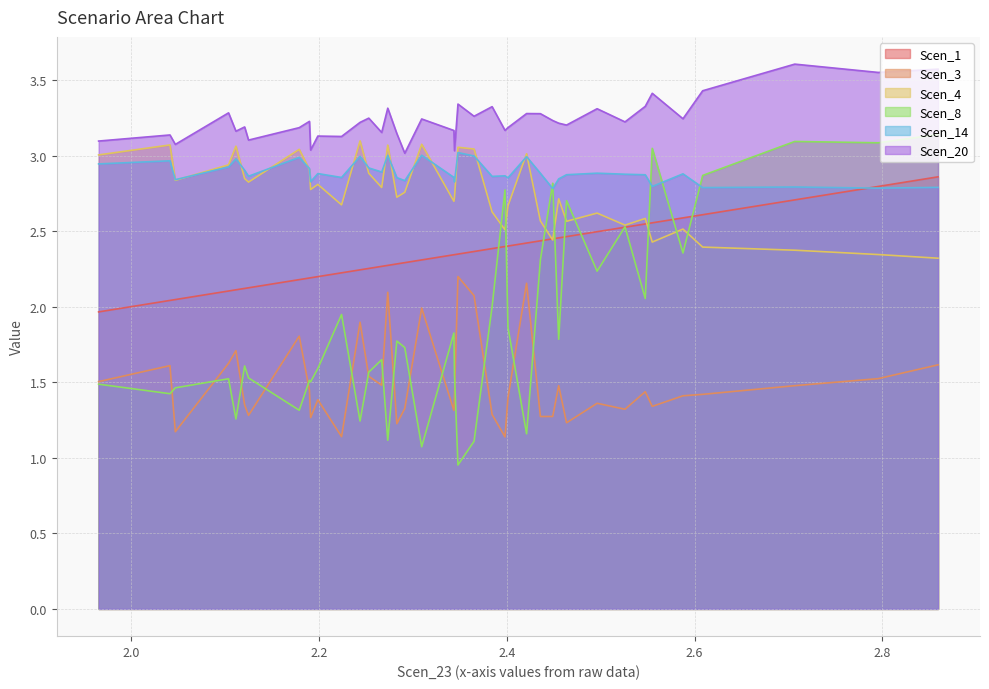

What is the greatest value displayed?

3.6